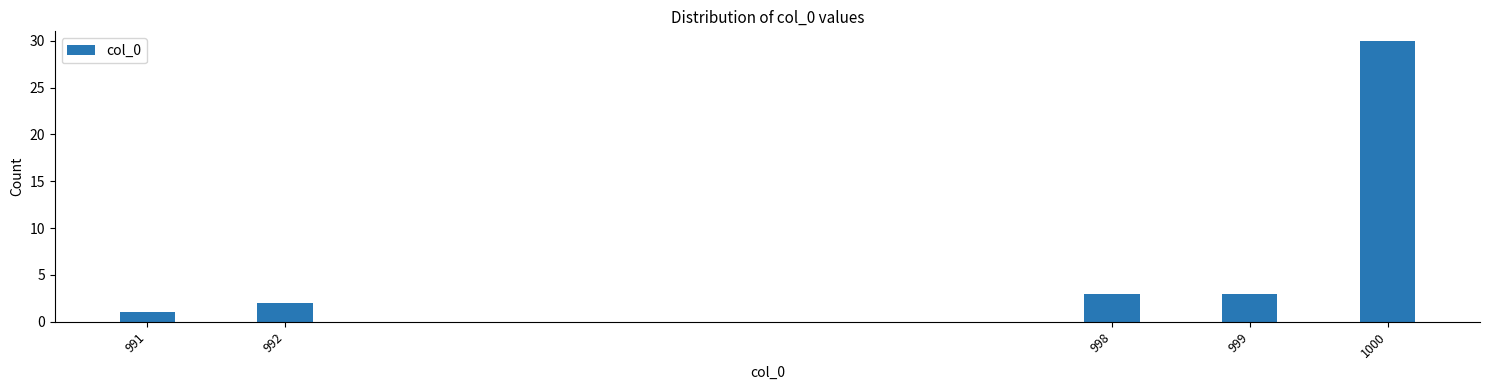

Reading left to right, what are all the values shown in this chart?

991=1	992=2	998=3	999=3	1000=30